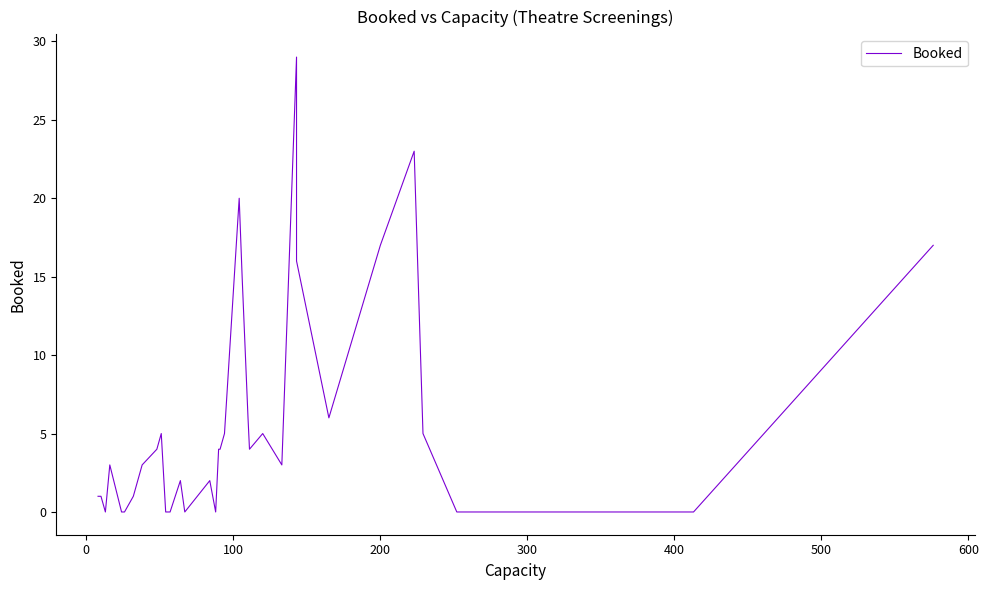

True or false: there are more than 0 points higher than both neighbors.

True